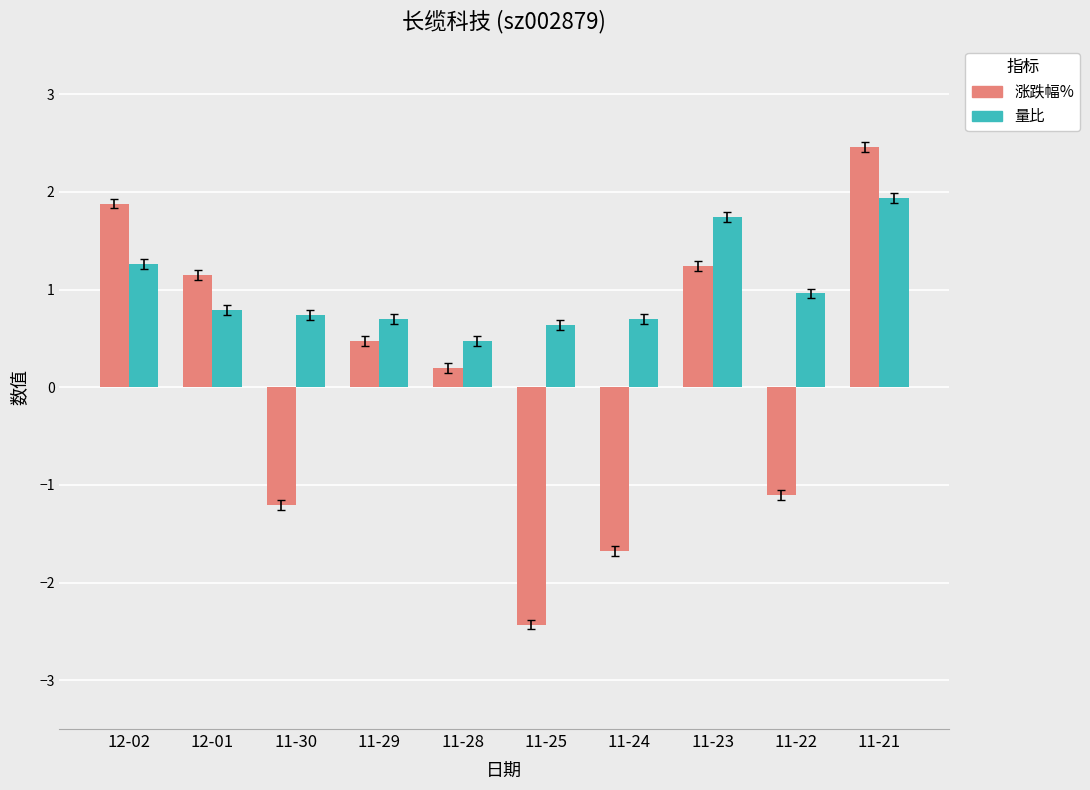

Which label corresponds to the smallest value in the chart?

11-25